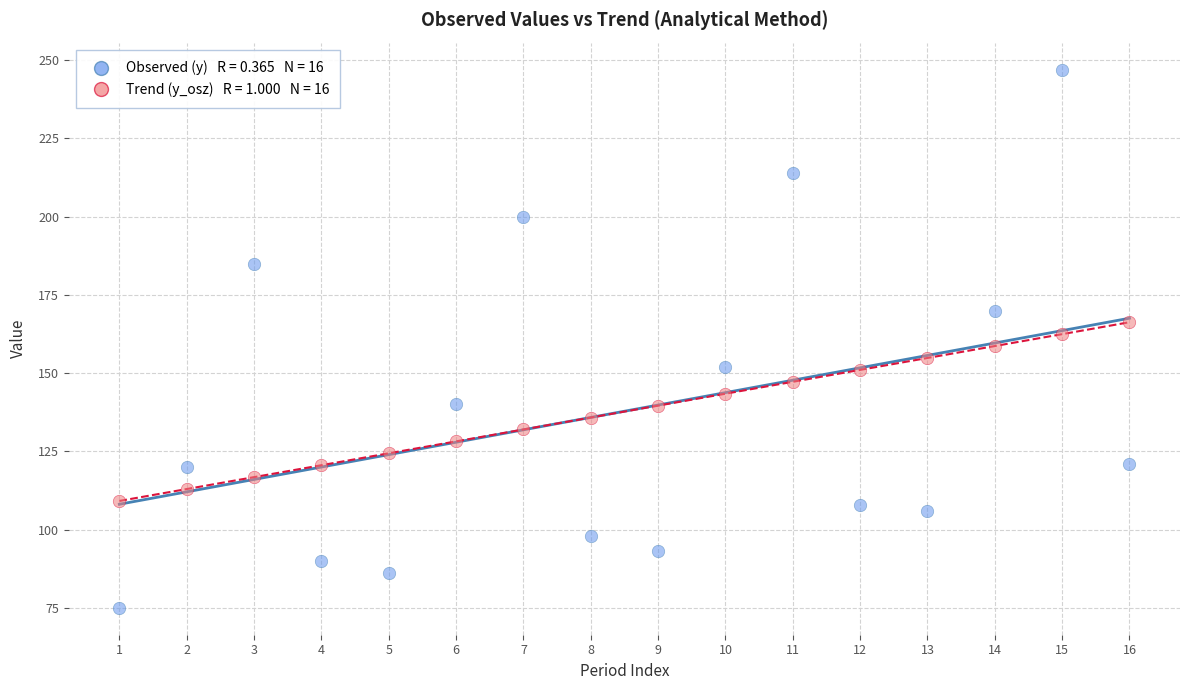

Across all data points, what is the range of Y values (max minus min)?

172.0